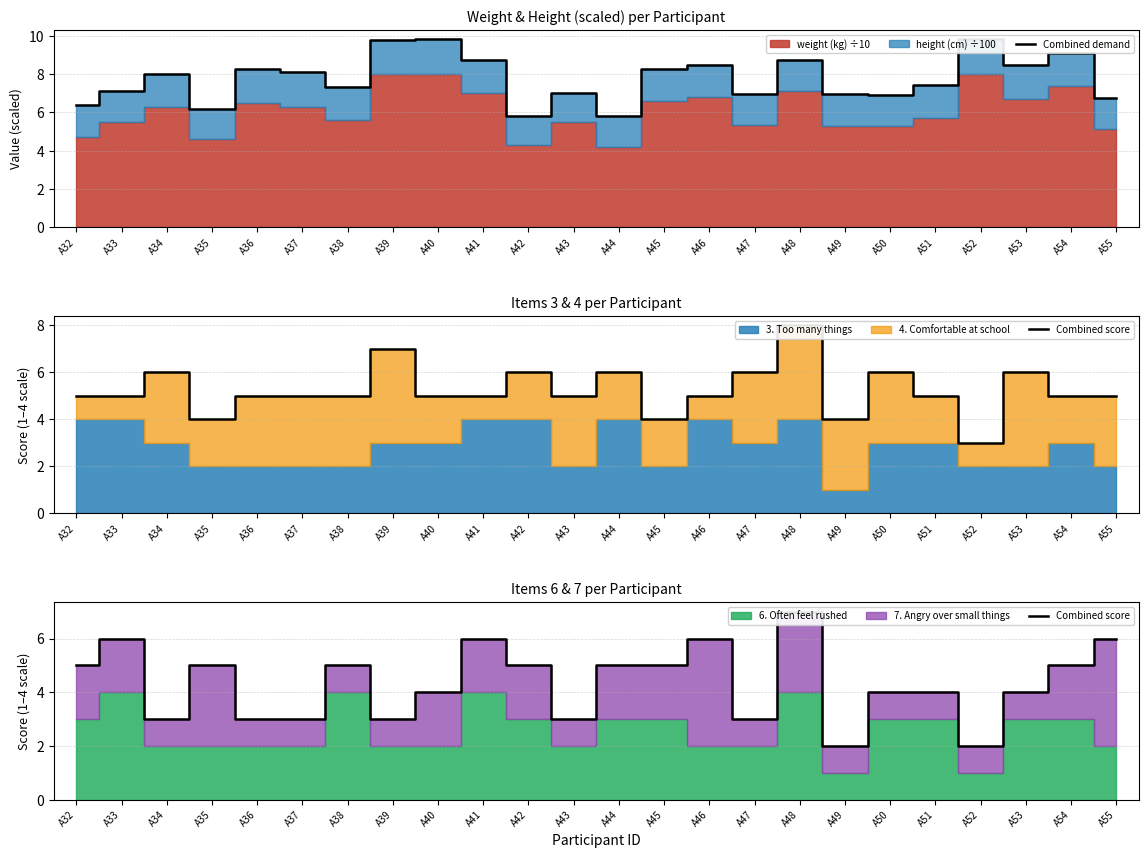

How many interior local peaks does the Combined demand series have?

8